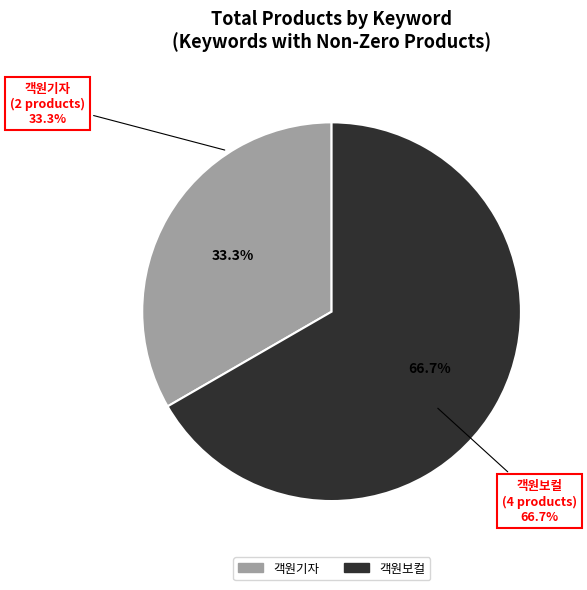

Is there any slice that represents more than half of the pie?

Yes